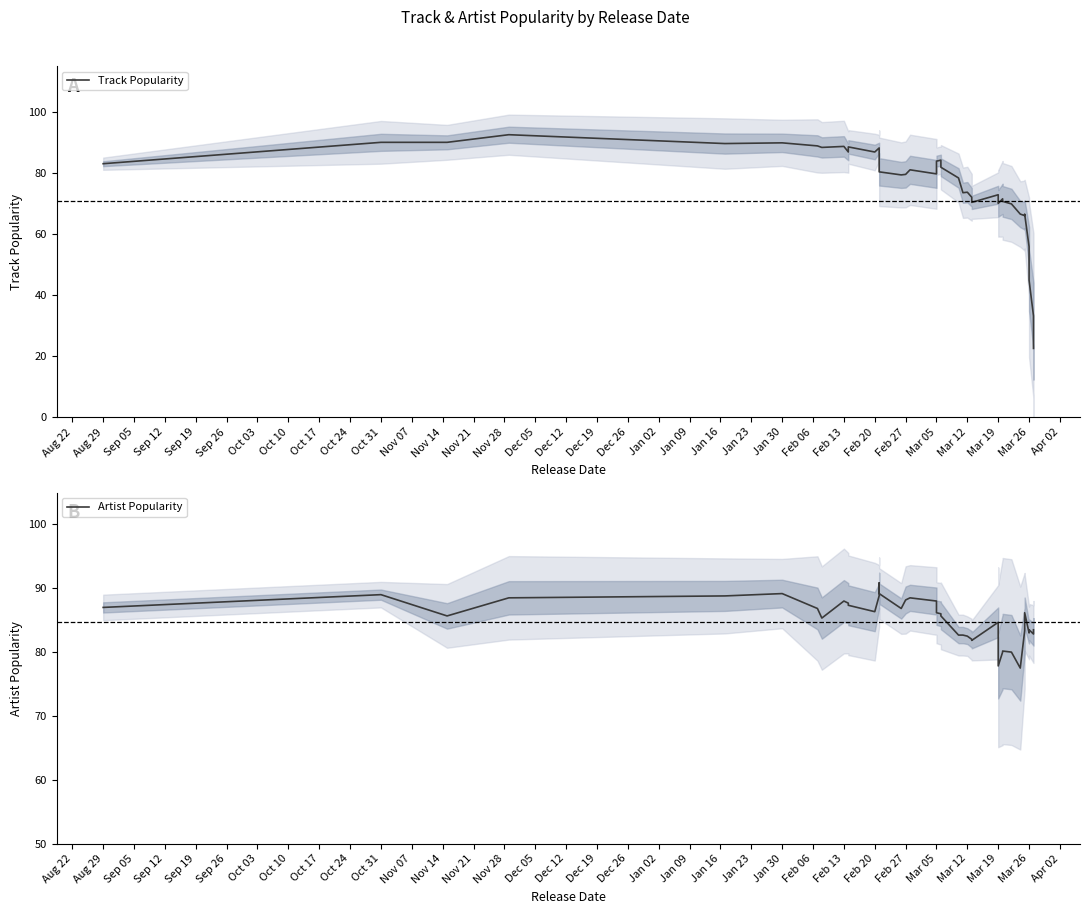

What is the difference between the maximum and minimum values in the Artist Popularity series?

13.3